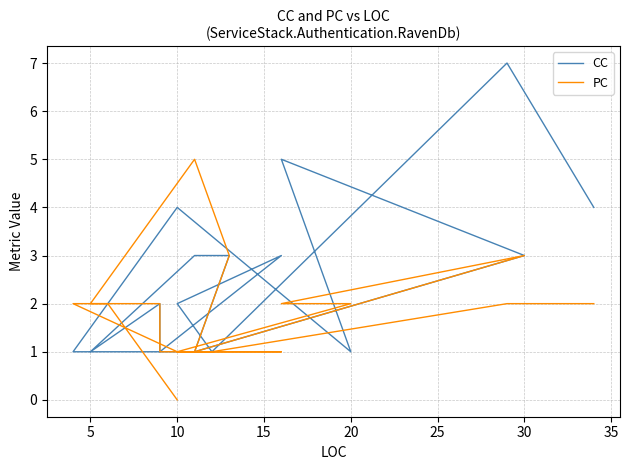

Which series ends up on top after the final intersection of PC and CC?

CC